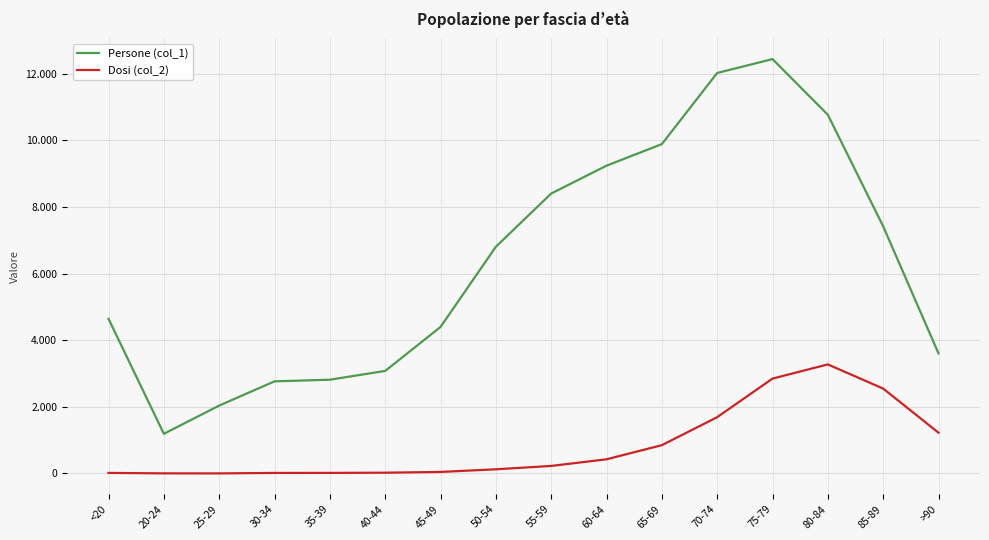

True or false: Persone (col_1) has a value of 4714 at 85-89.

False